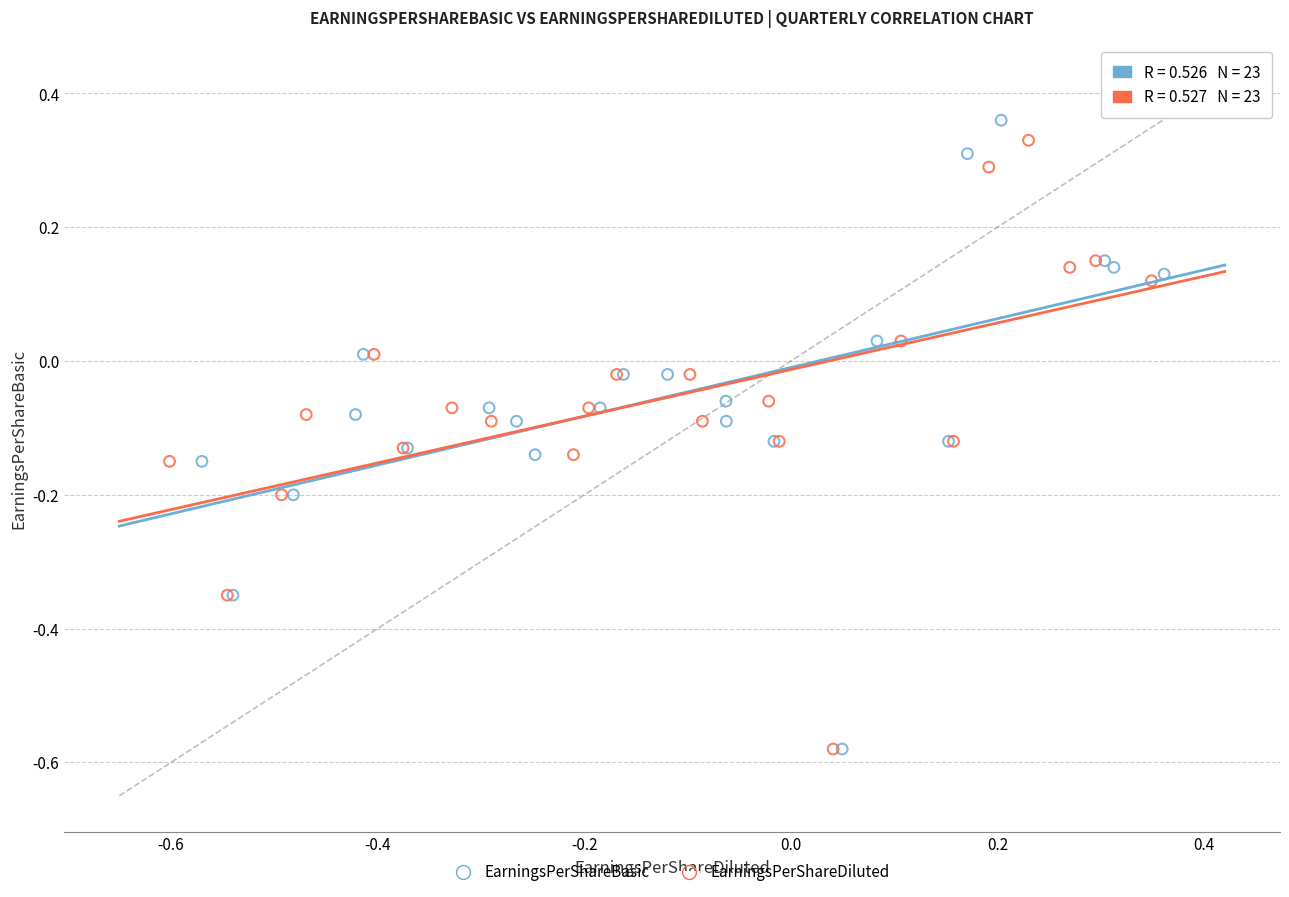

Which series has the widest spread of Y values?

EarningsPerShareBasic